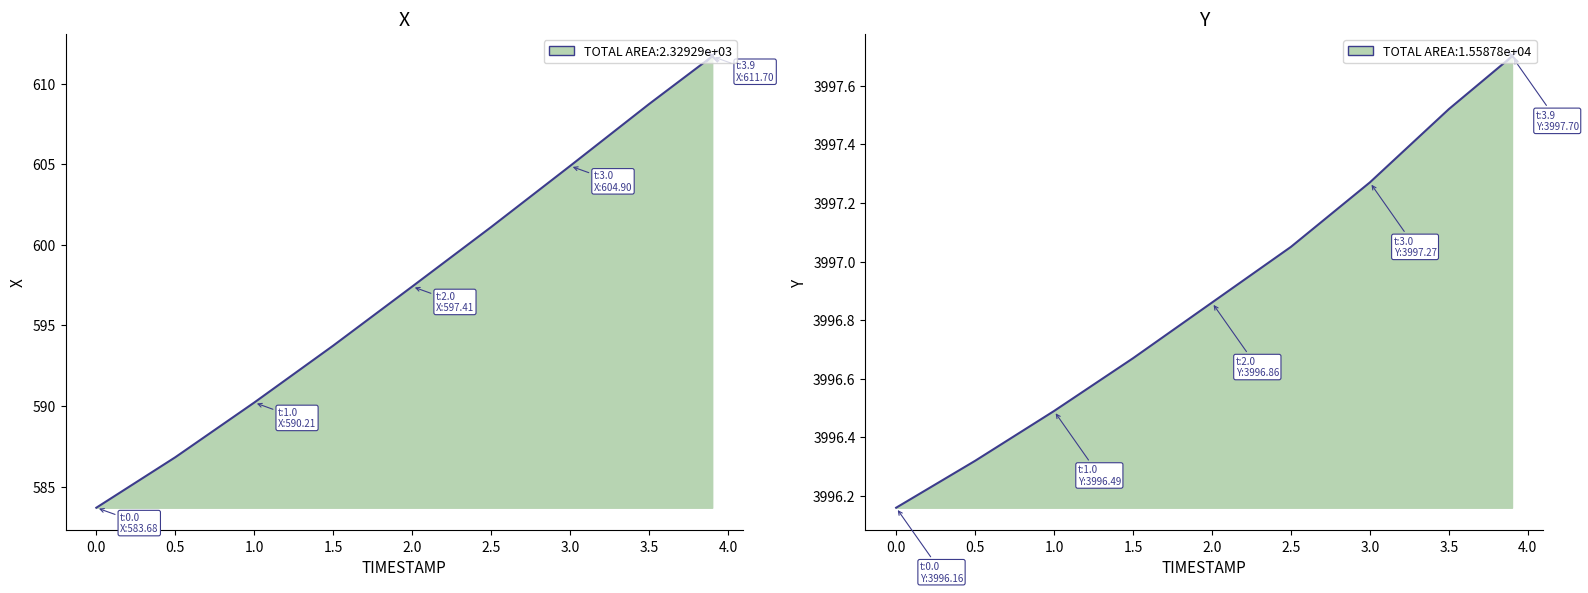

What is the difference between the maximum and minimum values in the Y series?

1.5